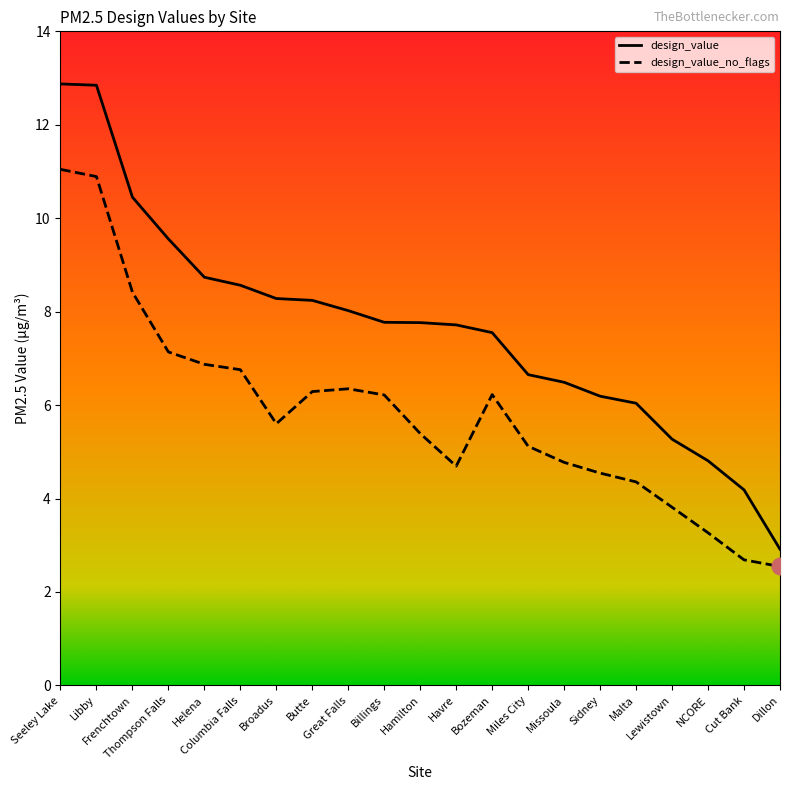

The design_value_no_flags series shows 6.3 at Great Falls. True or false?

True